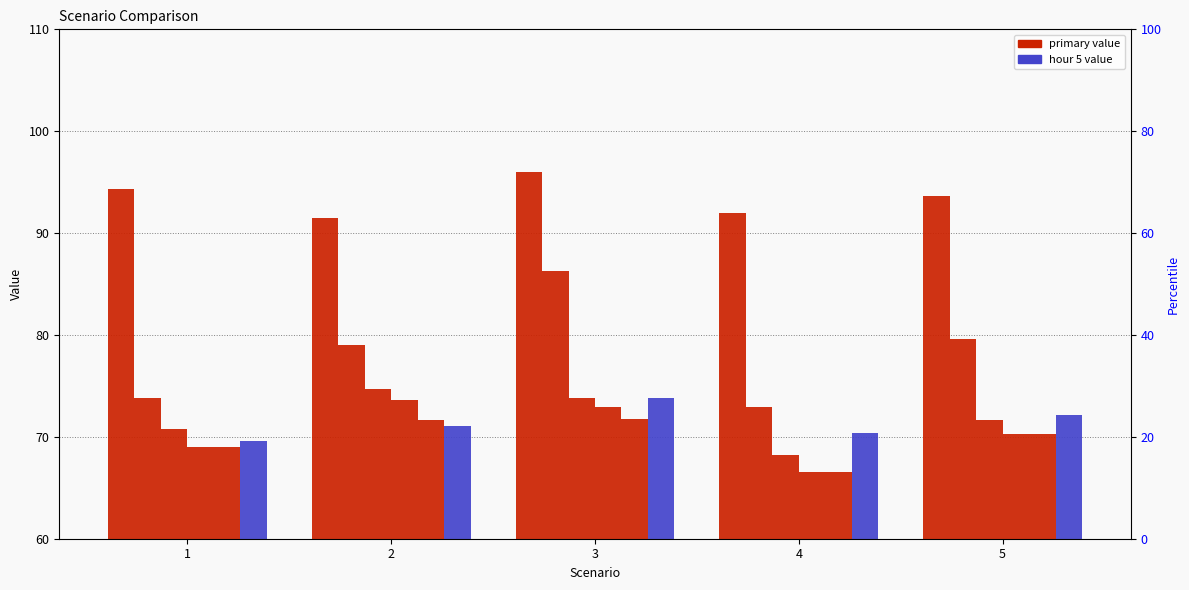

Between 2 and 3, which series saw the biggest shift?

Hour 1